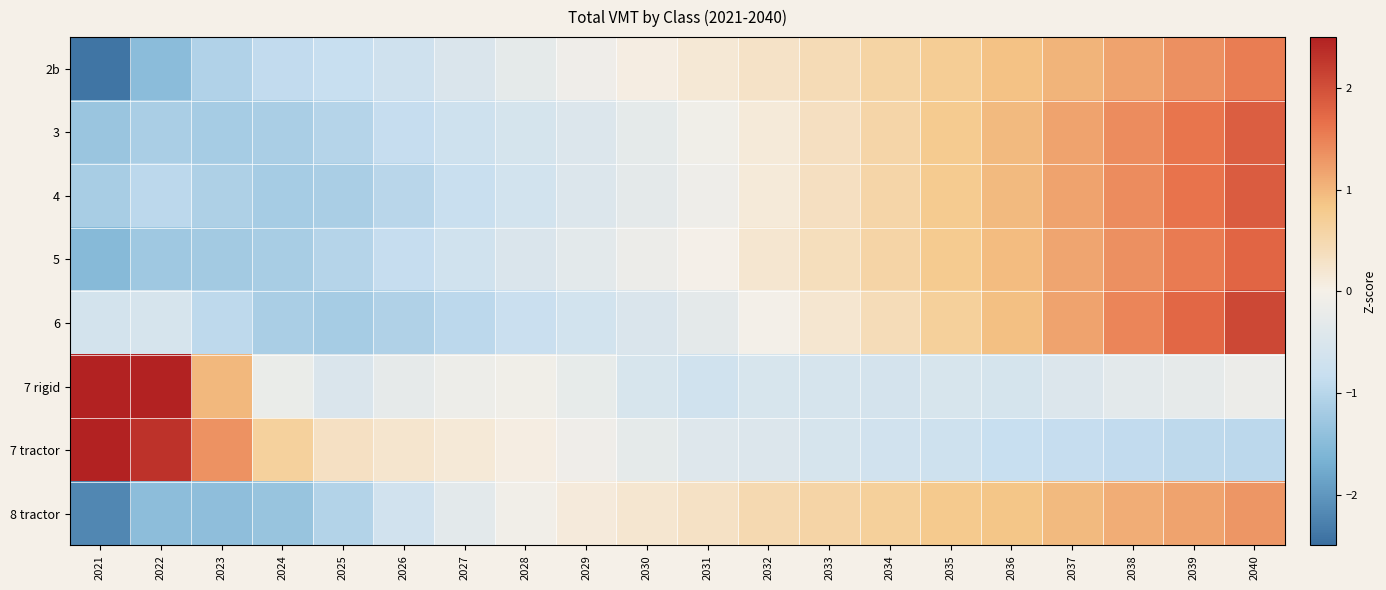

What is the total value across all series at 2030?

-1.8